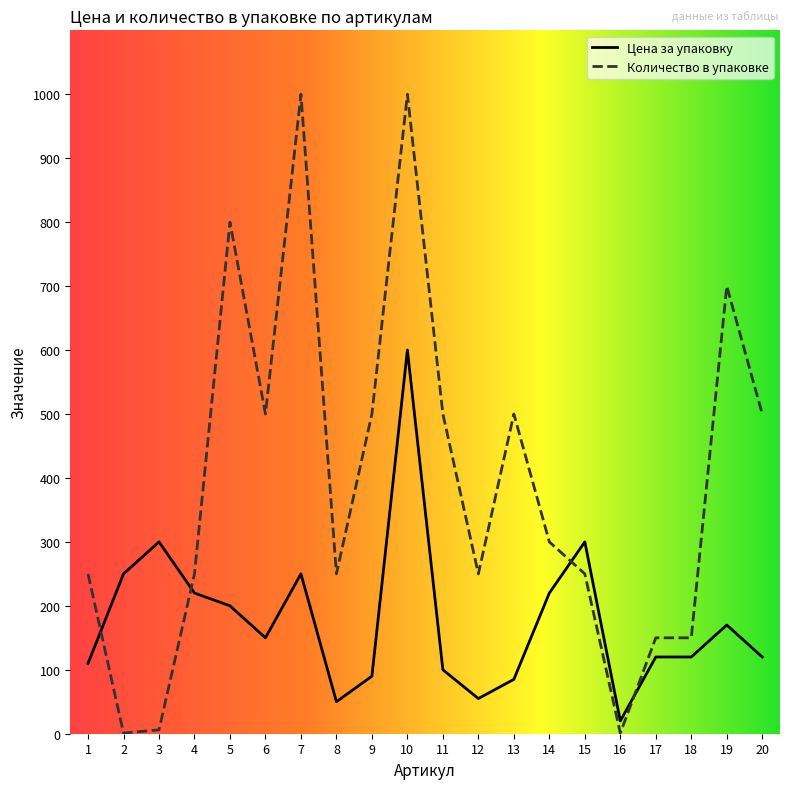

Which series has the widest spread of values?

Количество в упаковке